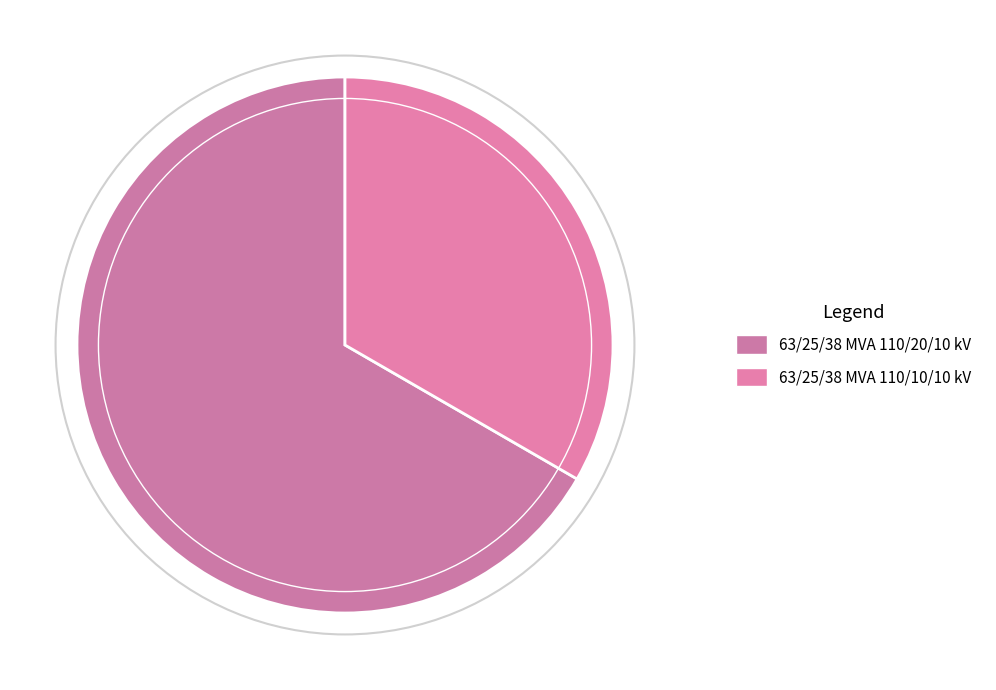

Is there a majority slice in this chart?

Yes